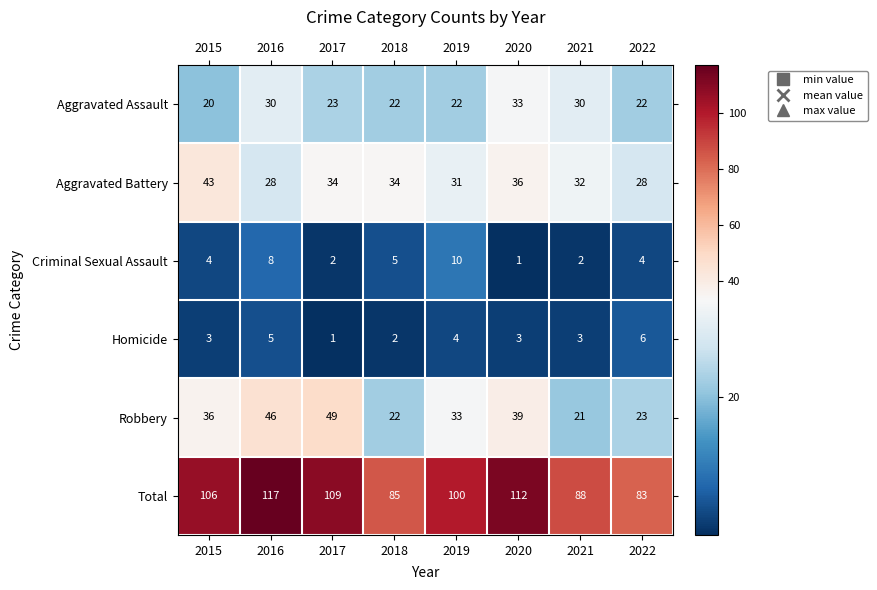

At which label does Total reach its peak?

2016